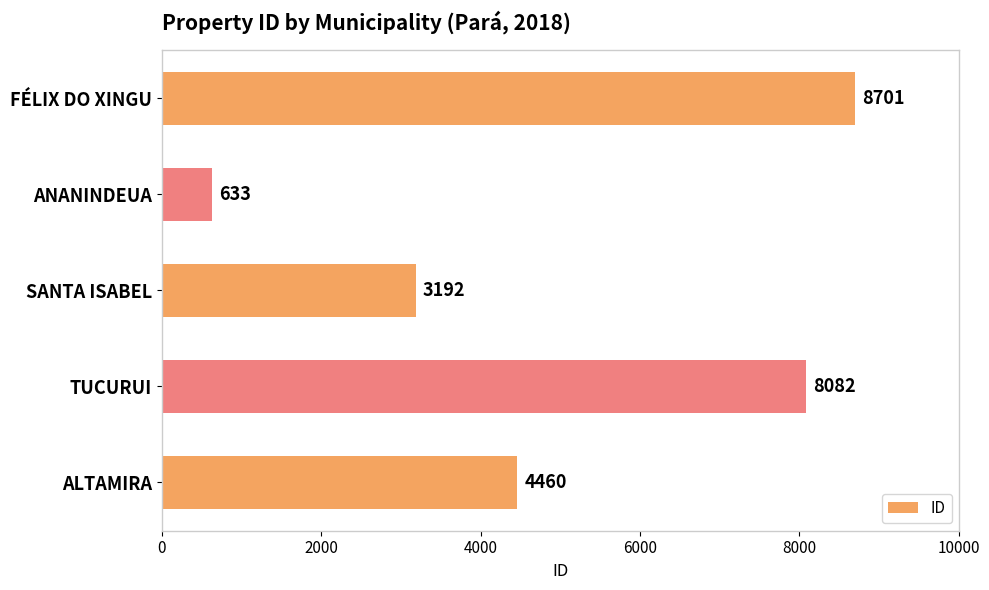

Approximately how many times larger is the value at ALTAMIRA compared to TUCURUI?

0.6